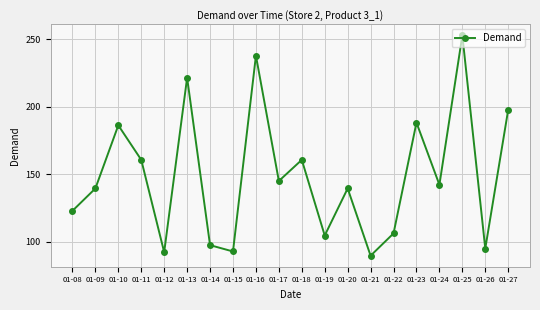

Is it true that the value at 01-12 is 121.8?

False